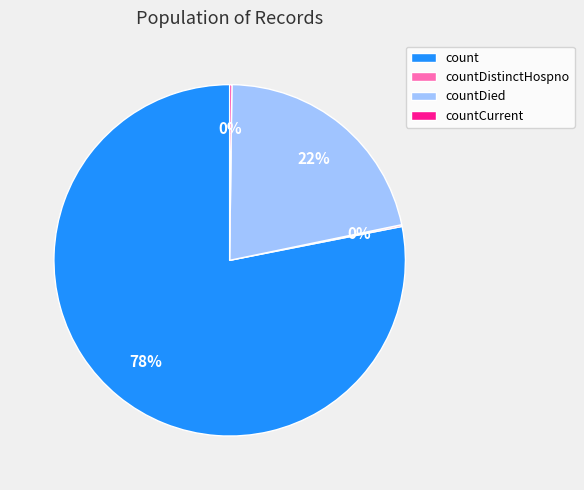

To the nearest percent, what is the average slice percentage?

25%